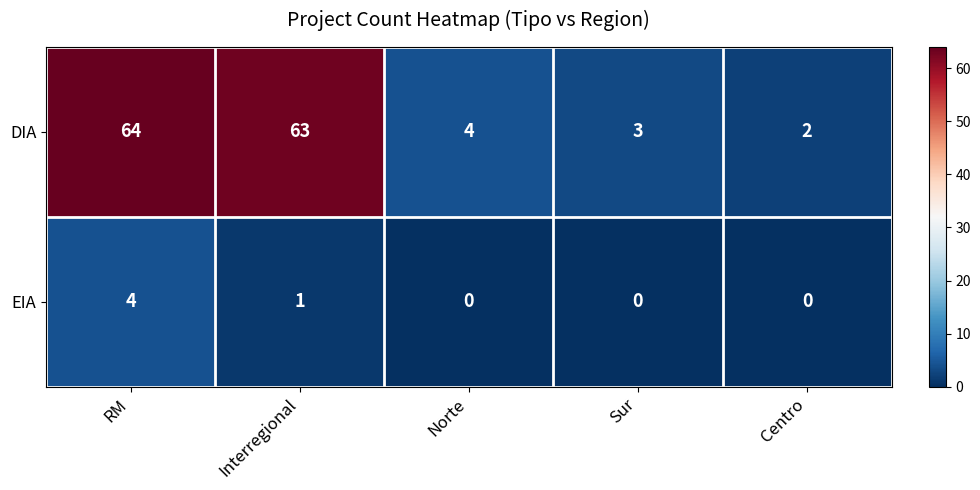

Where is DIA nearest to the value 33?

Norte